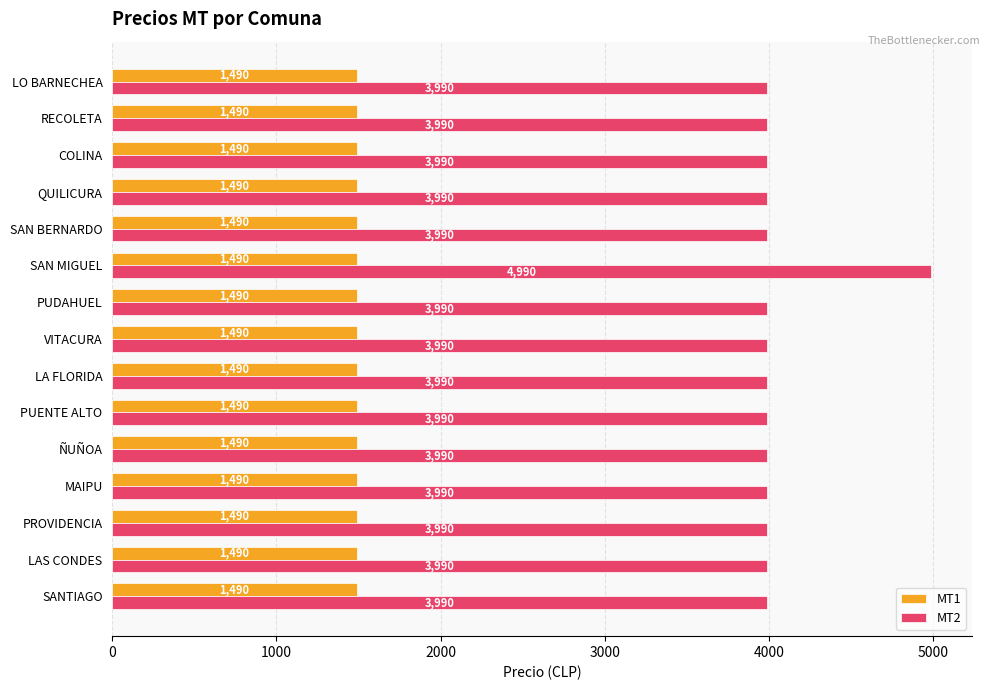

Which series has the largest total across all categories?

MT2